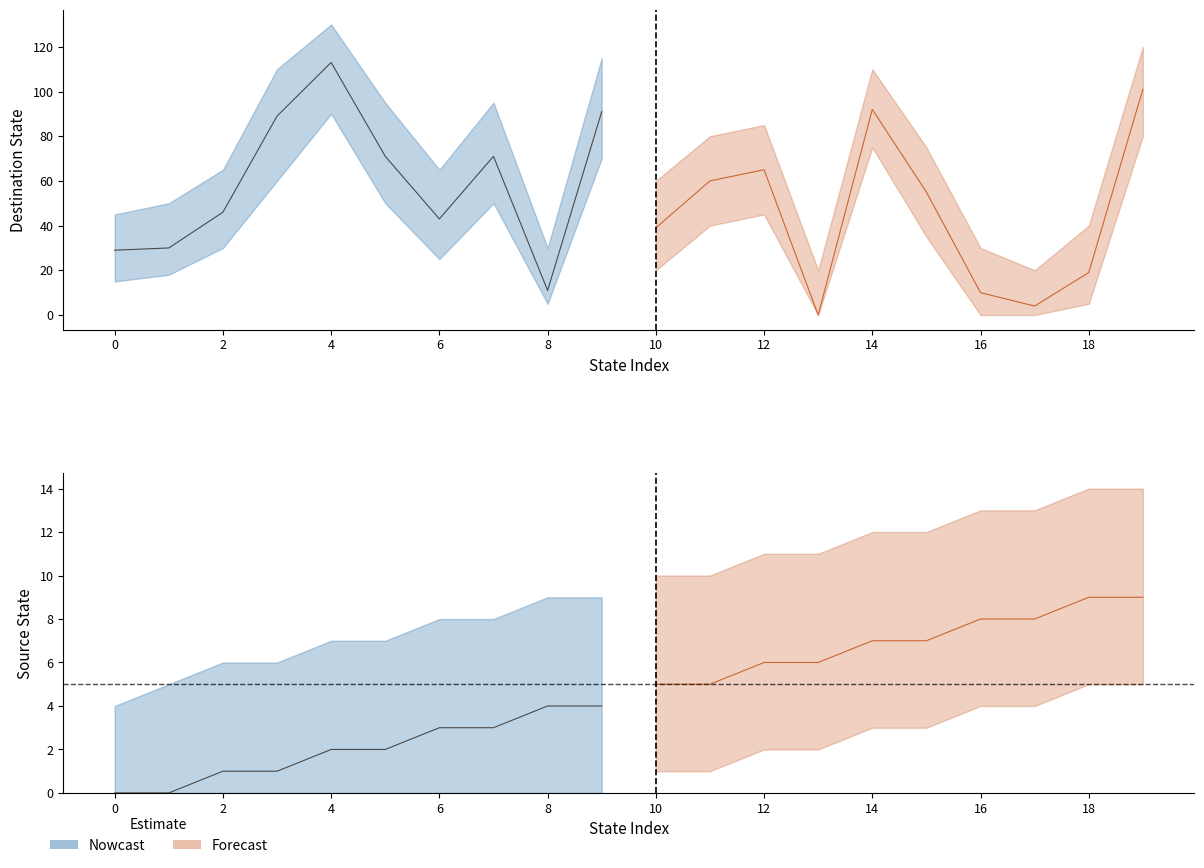

What is the highest value of the destination_state series?

113